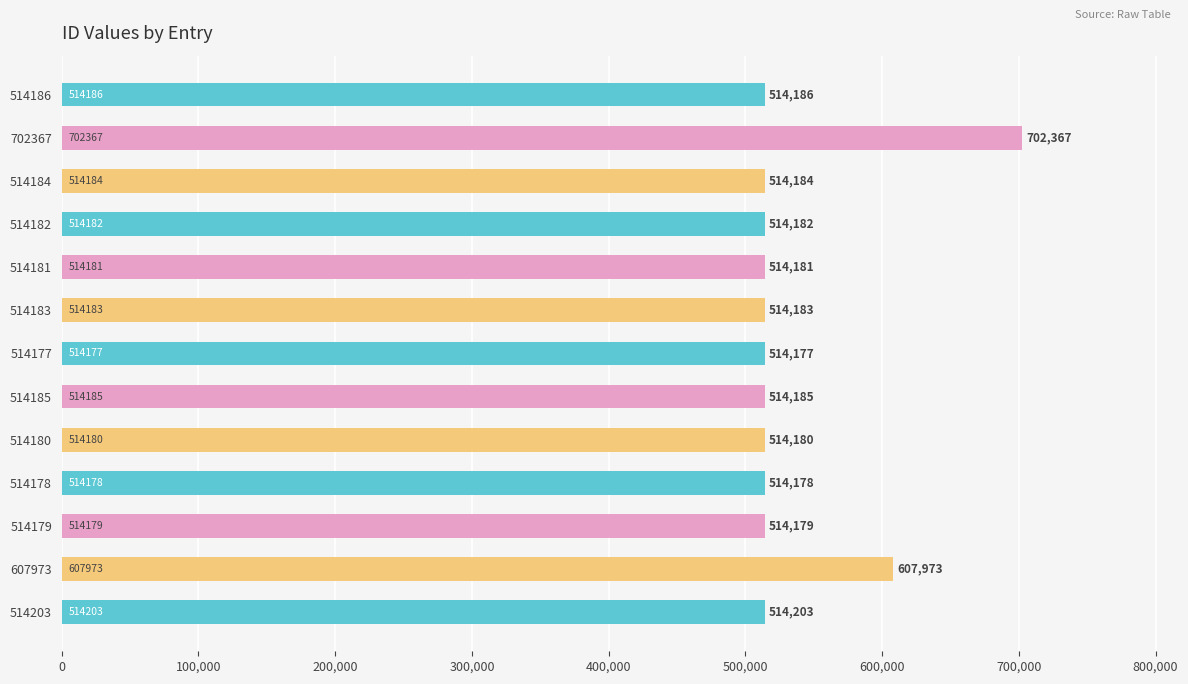

What is the change in value from 514184 to 514180?

-4